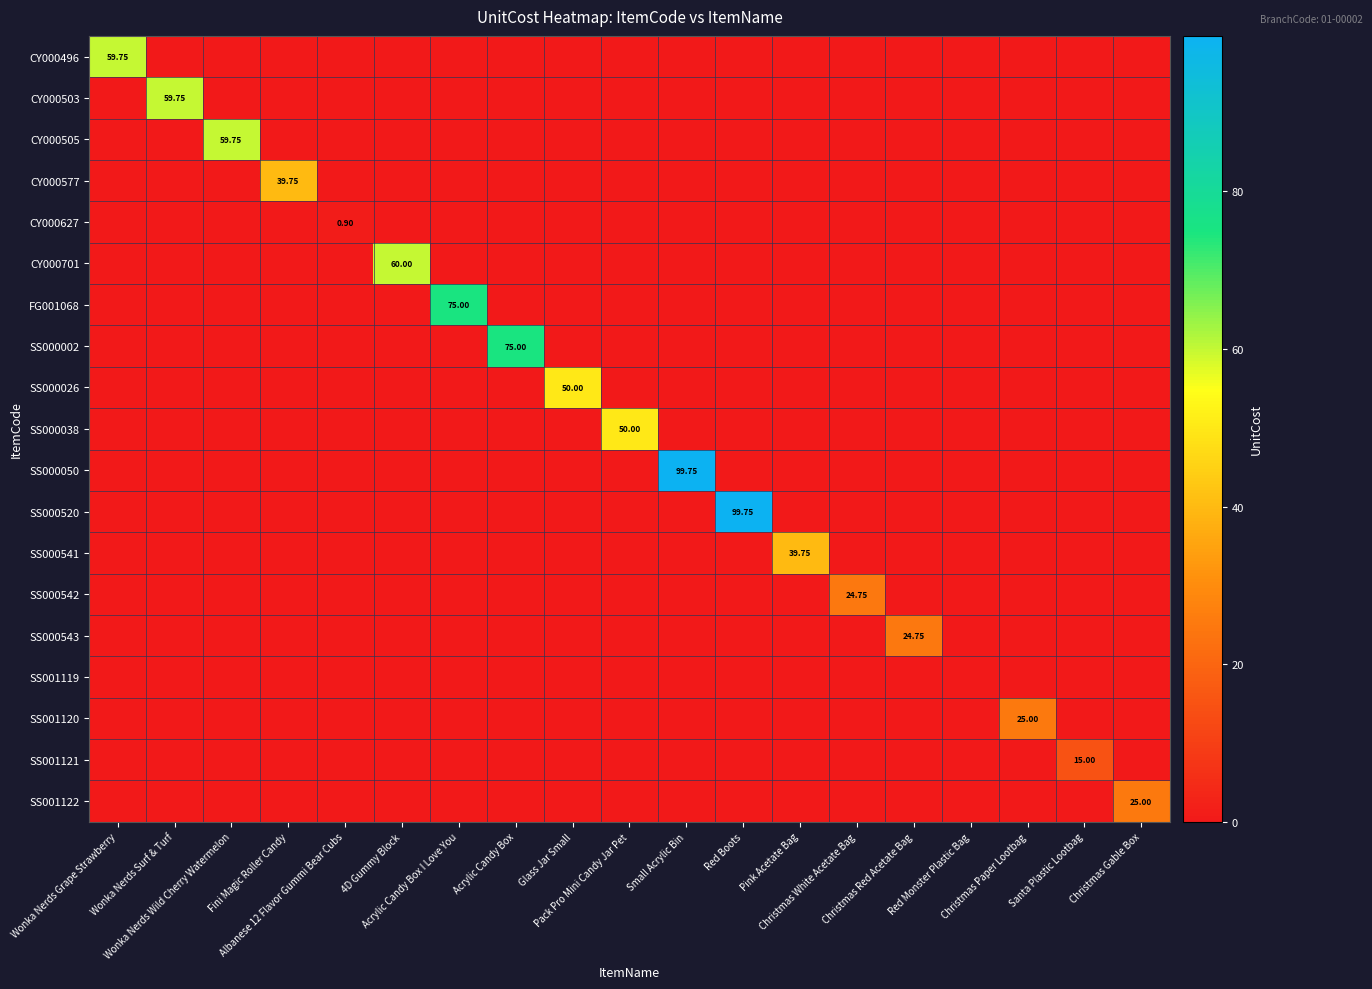

At which category is the sum across all series the highest?

Small Acrylic Bin